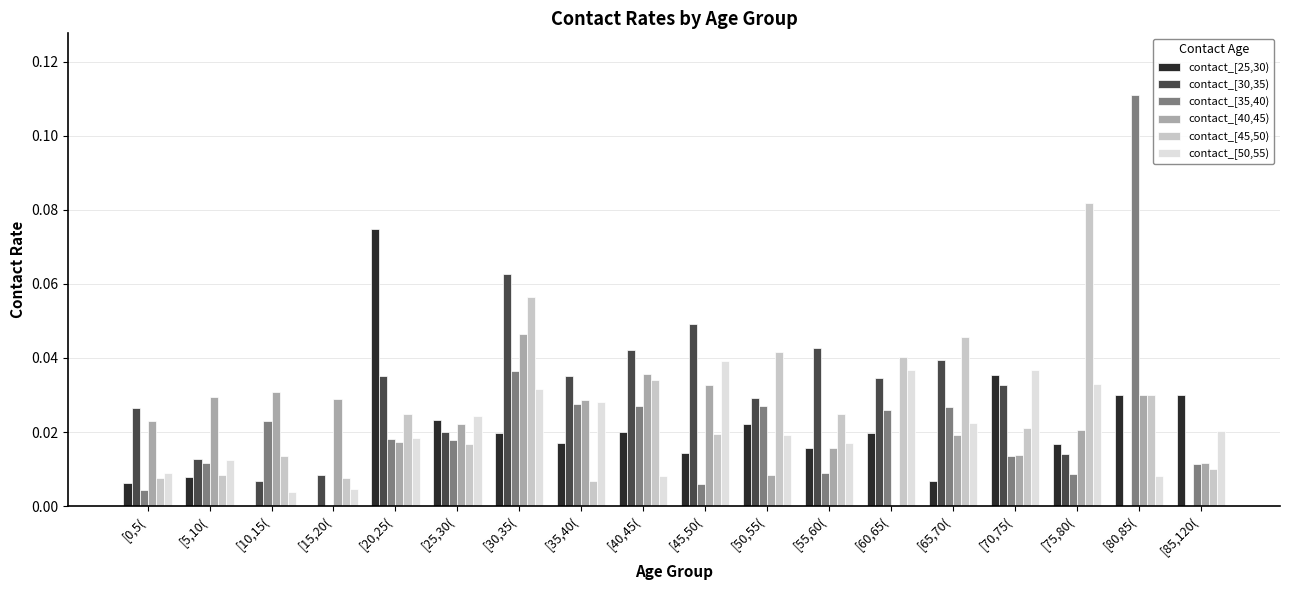

Between [30,35( and [40,45(, which series saw the biggest shift?

contact_[50,55)